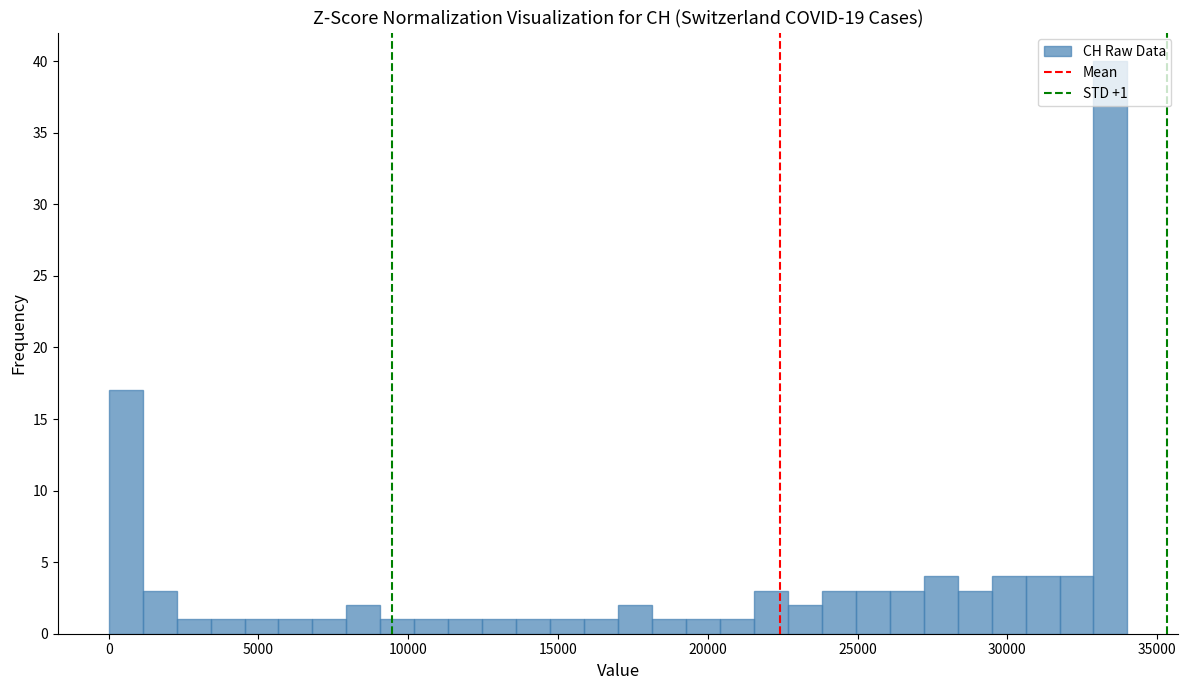

Around what value on the x-axis is the tallest bar? Give the approximate position of its centre, as read against the axis.

33500